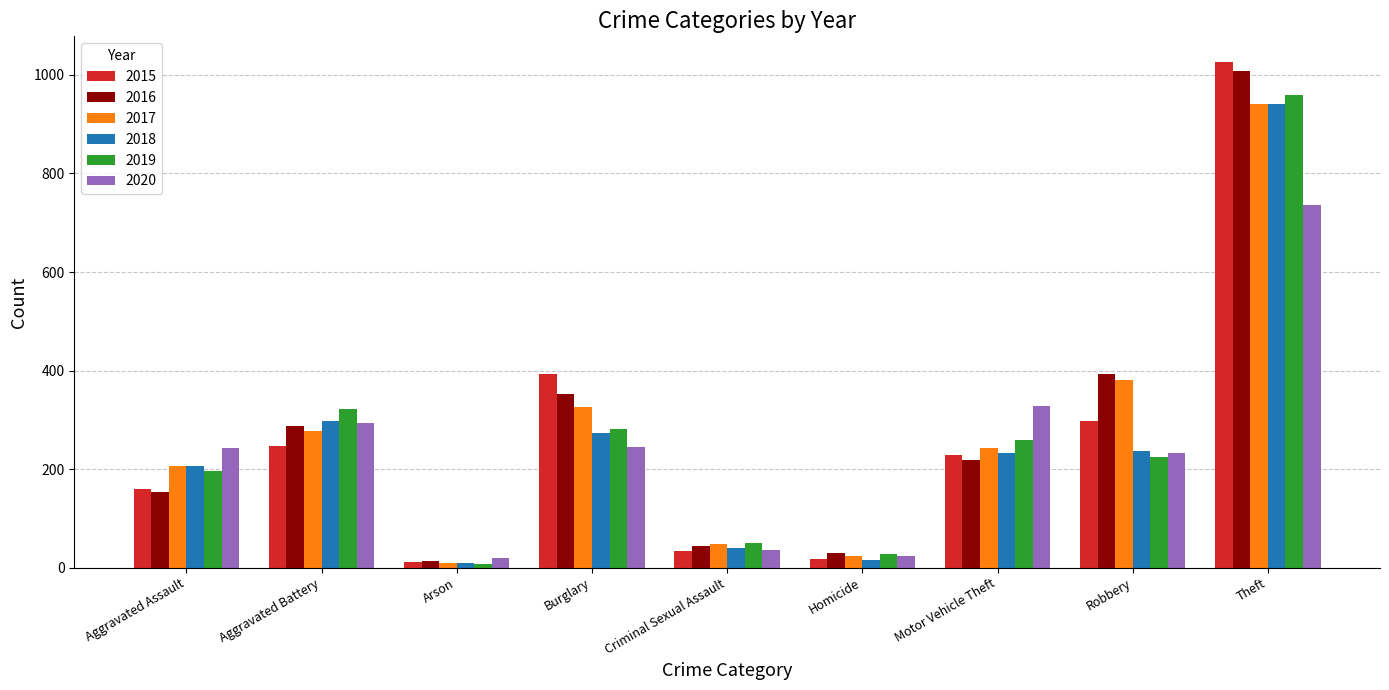

At which category is the sum across all series the highest?

Theft